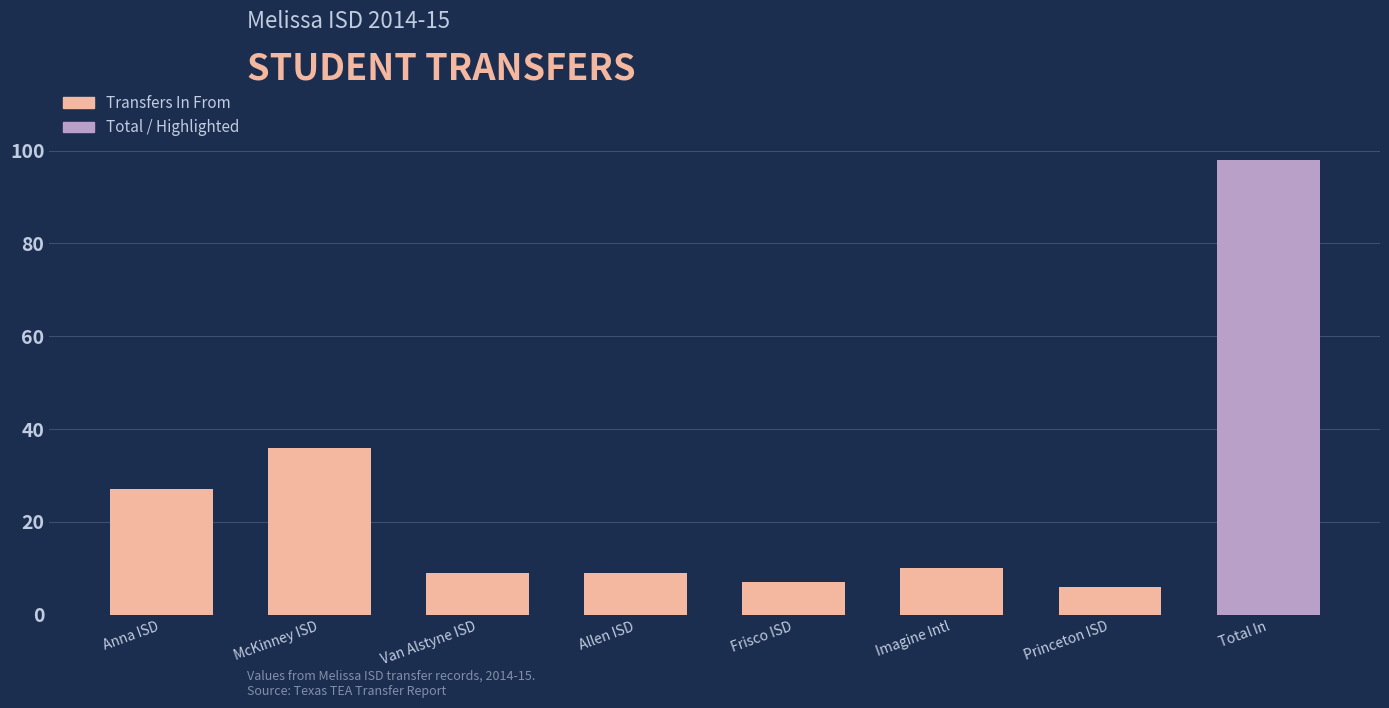

Is it true that the value at McKinney ISD is 36?

True